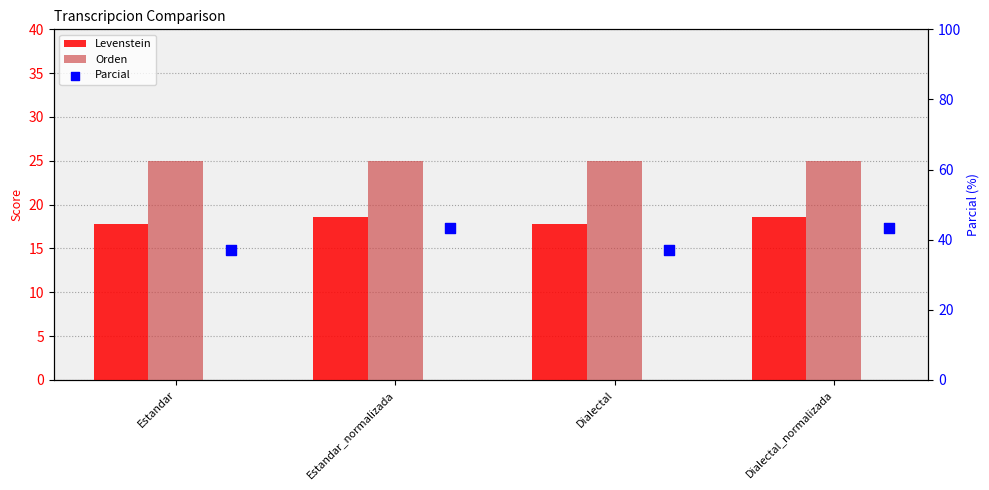

Which series has the largest total across all categories?

Parcial